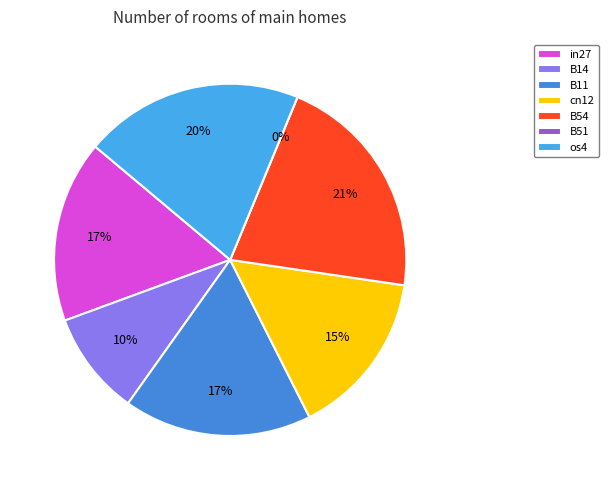

Does B51 represent more than half of the total?

No